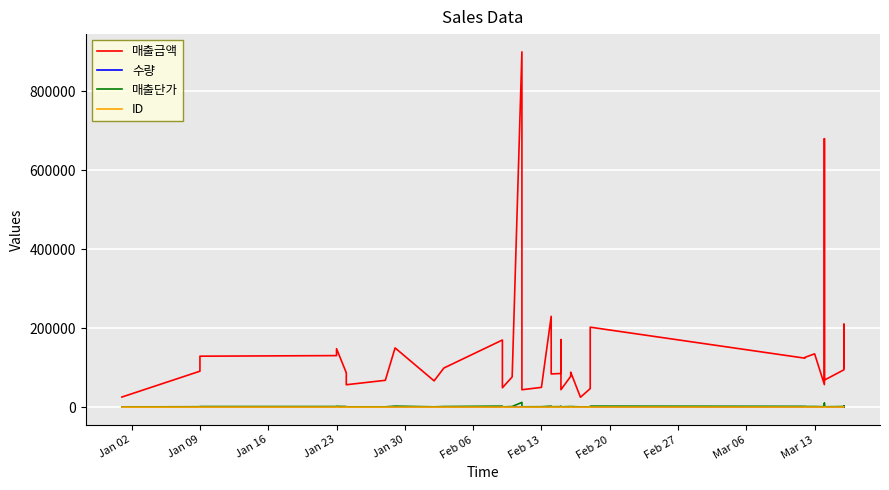

At which label does 수량 first exceed 68?

Jan 09